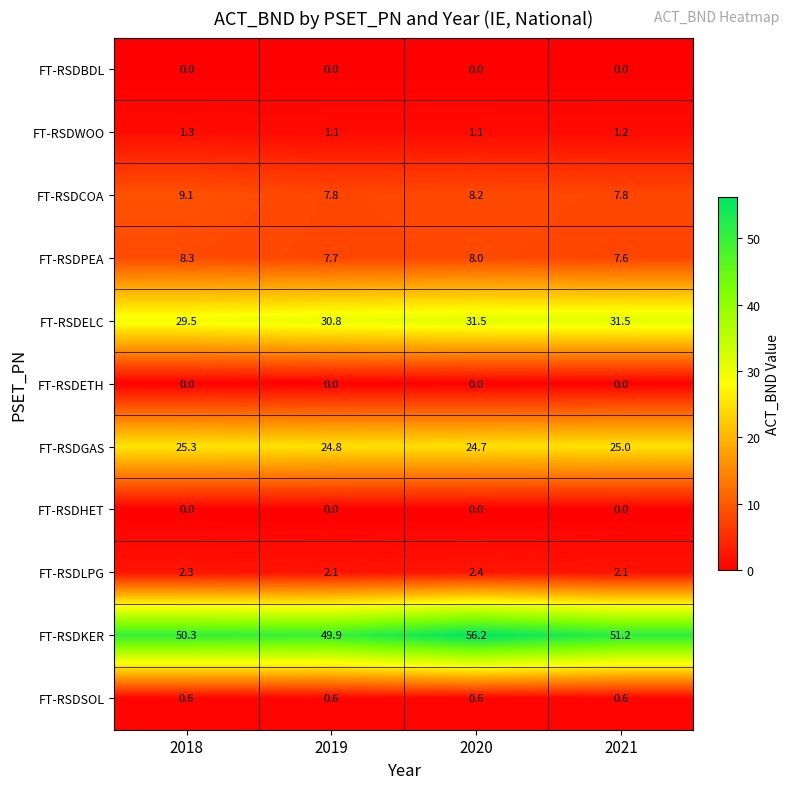

Is the value of FT-RSDHET at 2021 greater than the value of FT-RSDKER at 2018?

No